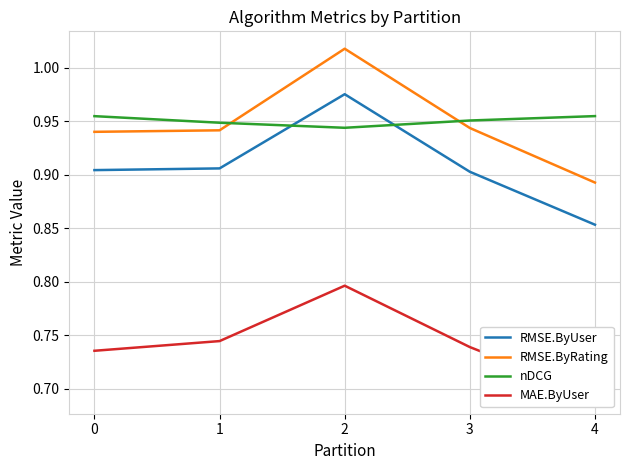

After their last crossing, which series has the higher values: nDCG or RMSE.ByRating?

nDCG